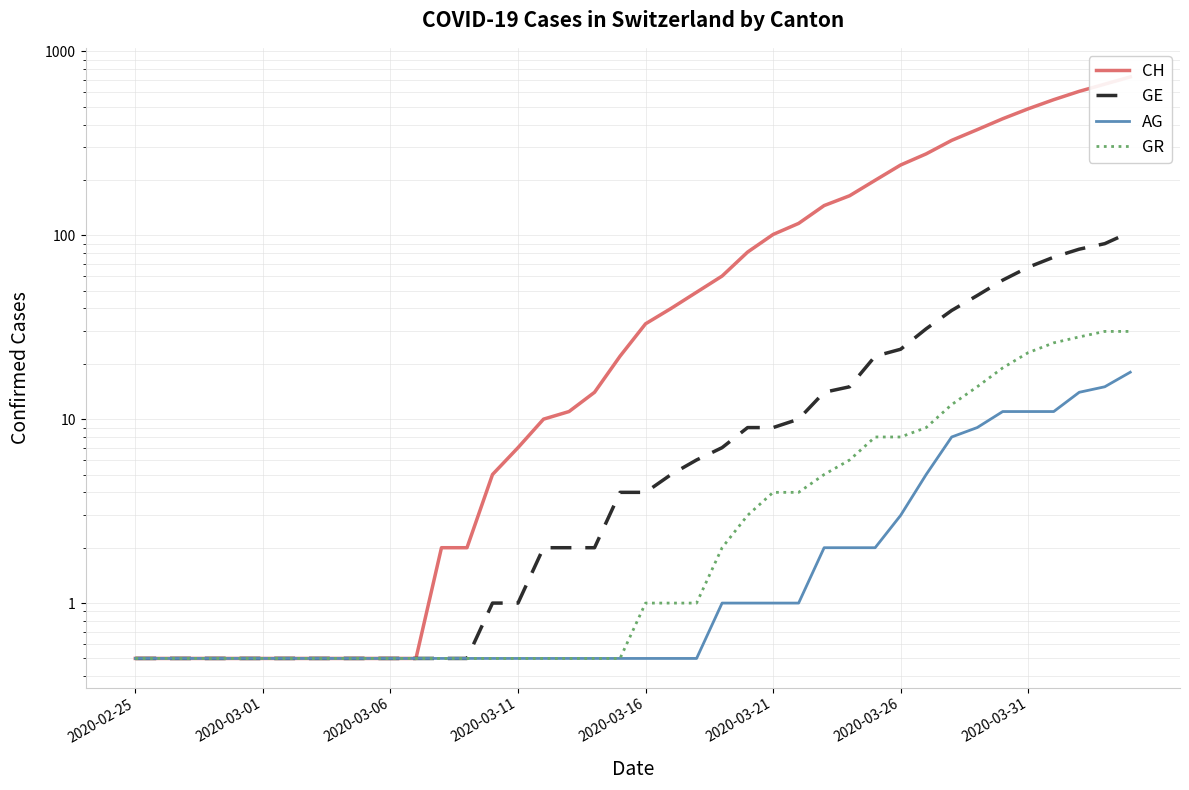

Is this an area chart (filled region under the line)?

No